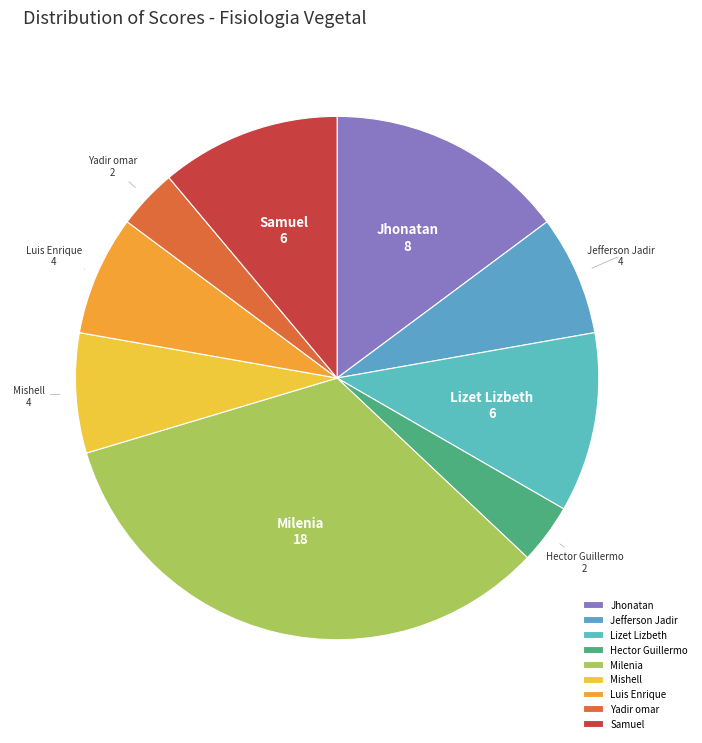

Does Yadir omar account for over 50% of the chart?

No